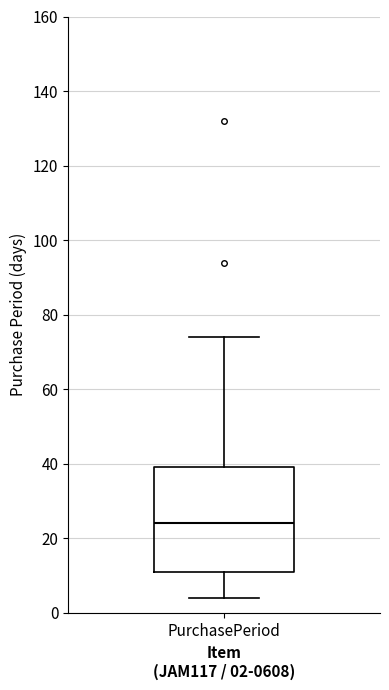

Transcribe this box plot: give where the median line is, the range the box spans, and where the two whiskers end, as read against the y-axis. The values are not printed on the chart, so give them approximately, as read against the axis.

median 24, box 12 to 40, whiskers 4 to 74